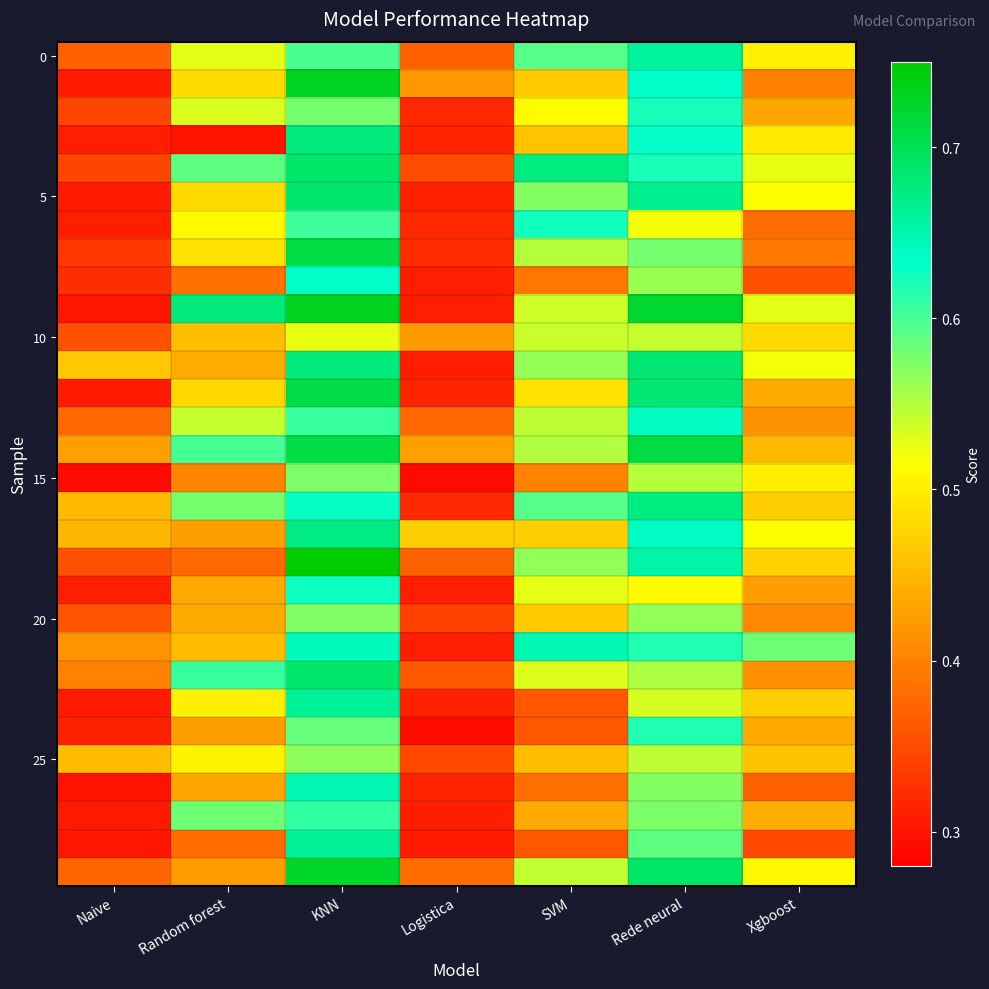

What is the total value across all series at Random forest?

14.5